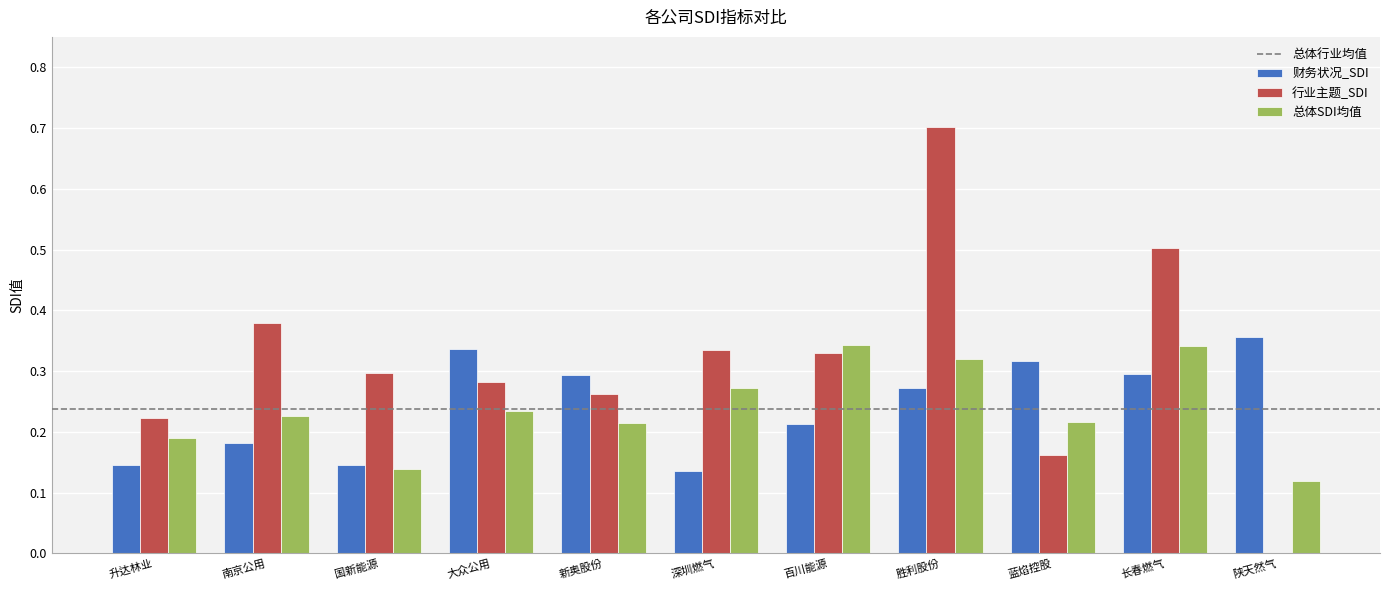

At which category is the sum across all series the highest?

胜利股份